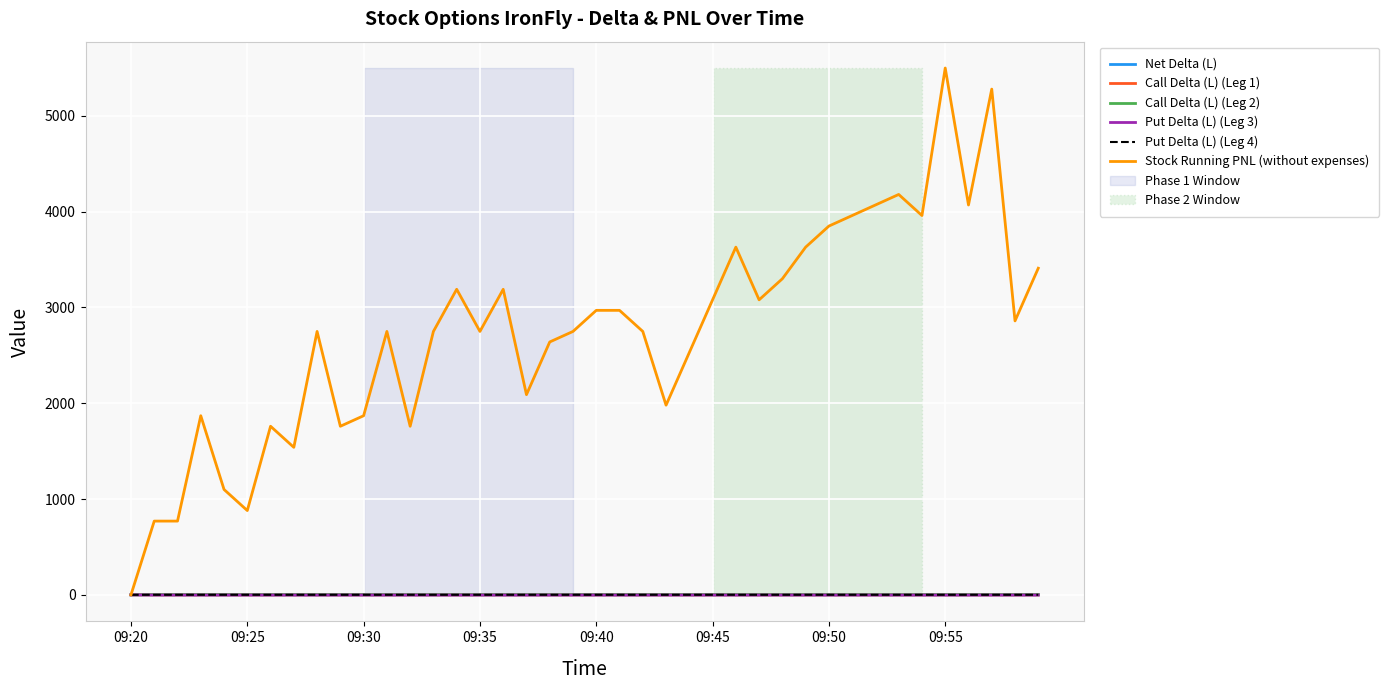

Which series has the largest range (max minus min)?

Stock Running PNL (without expenses)